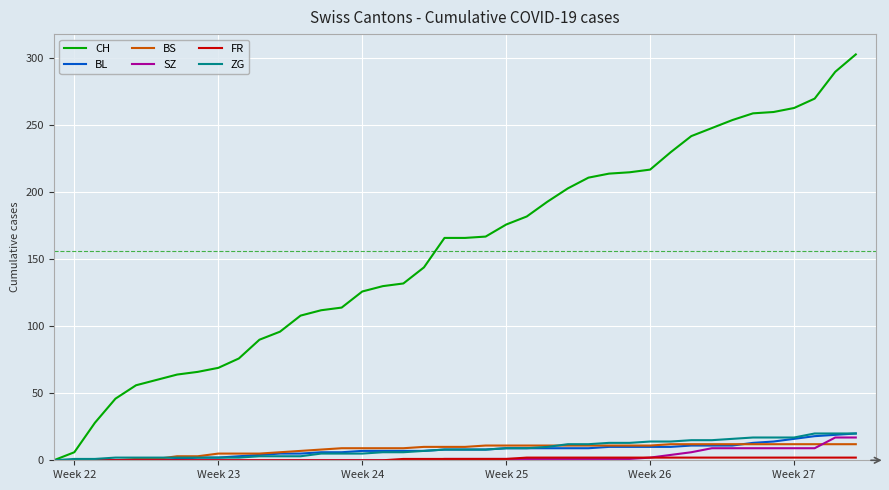

What is the difference between the second highest and minimum values in the SZ series?

17